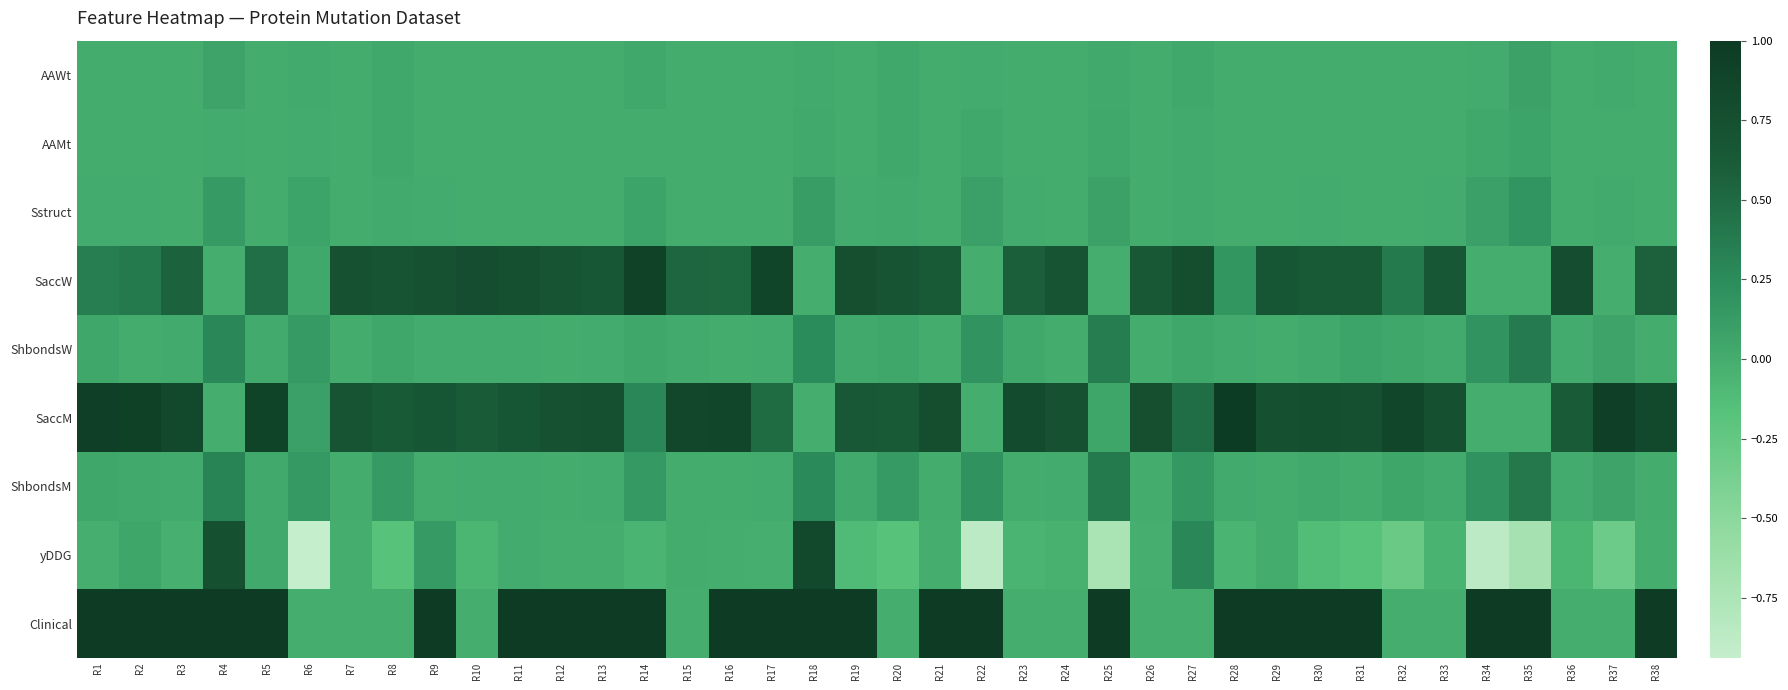

Which label corresponds to the smallest value in the chart?

R6